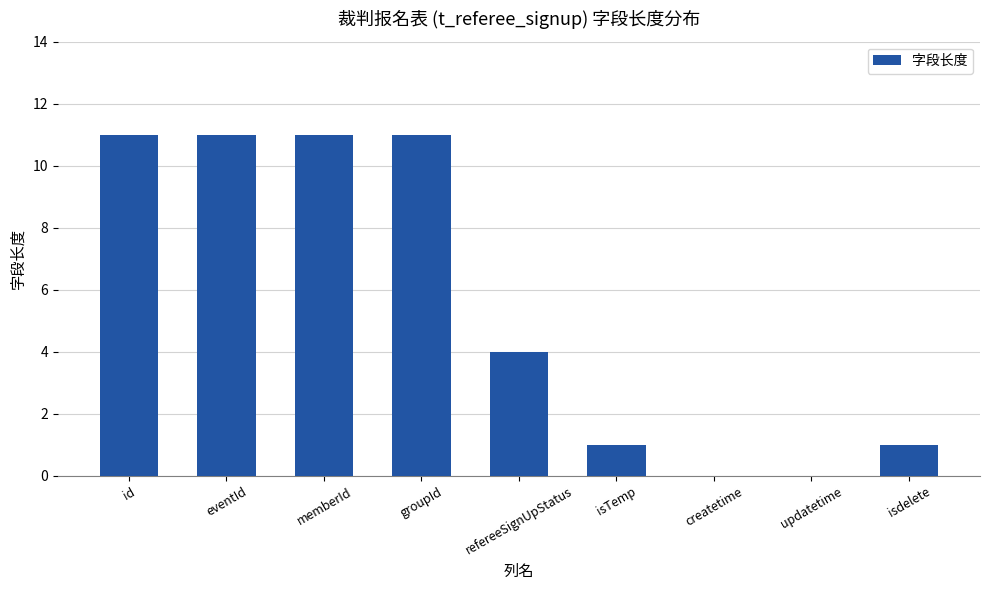

Where does the data first go above 4?

id